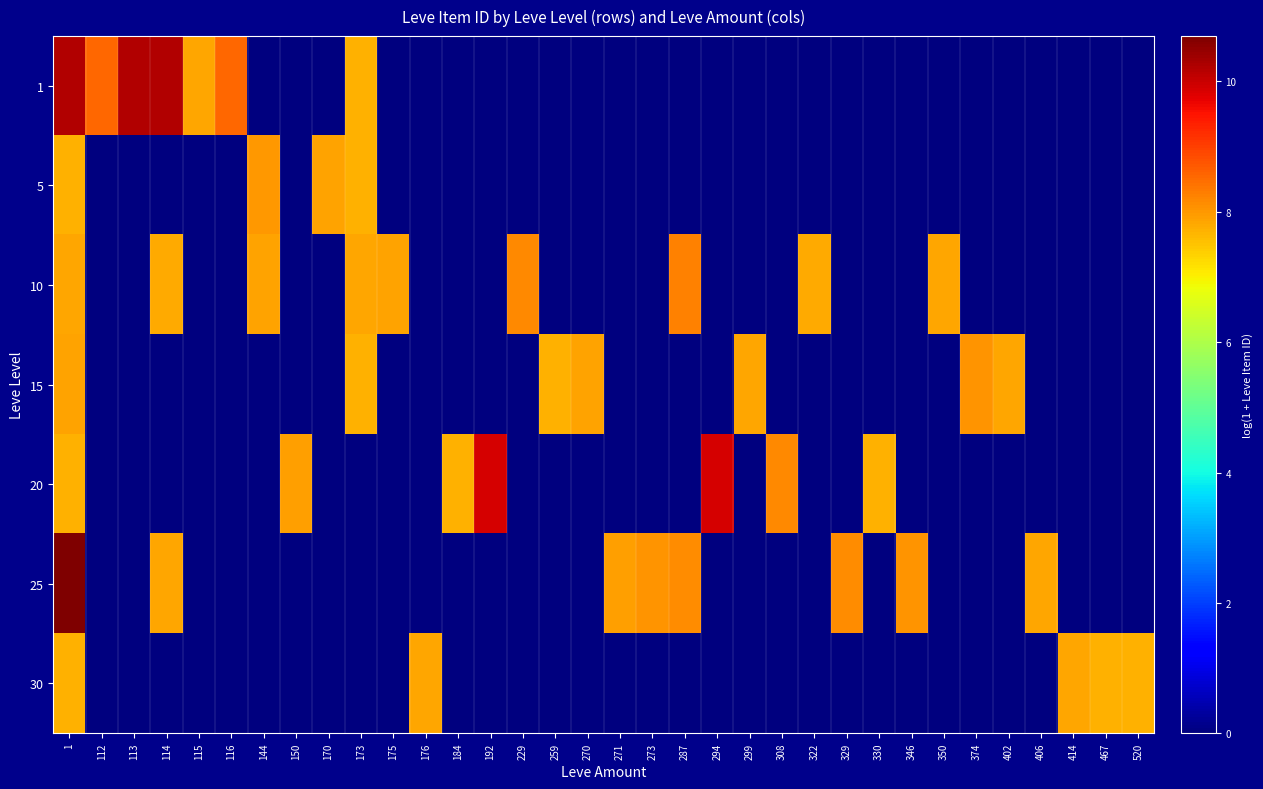

At which category is the sum across all series the highest?

1